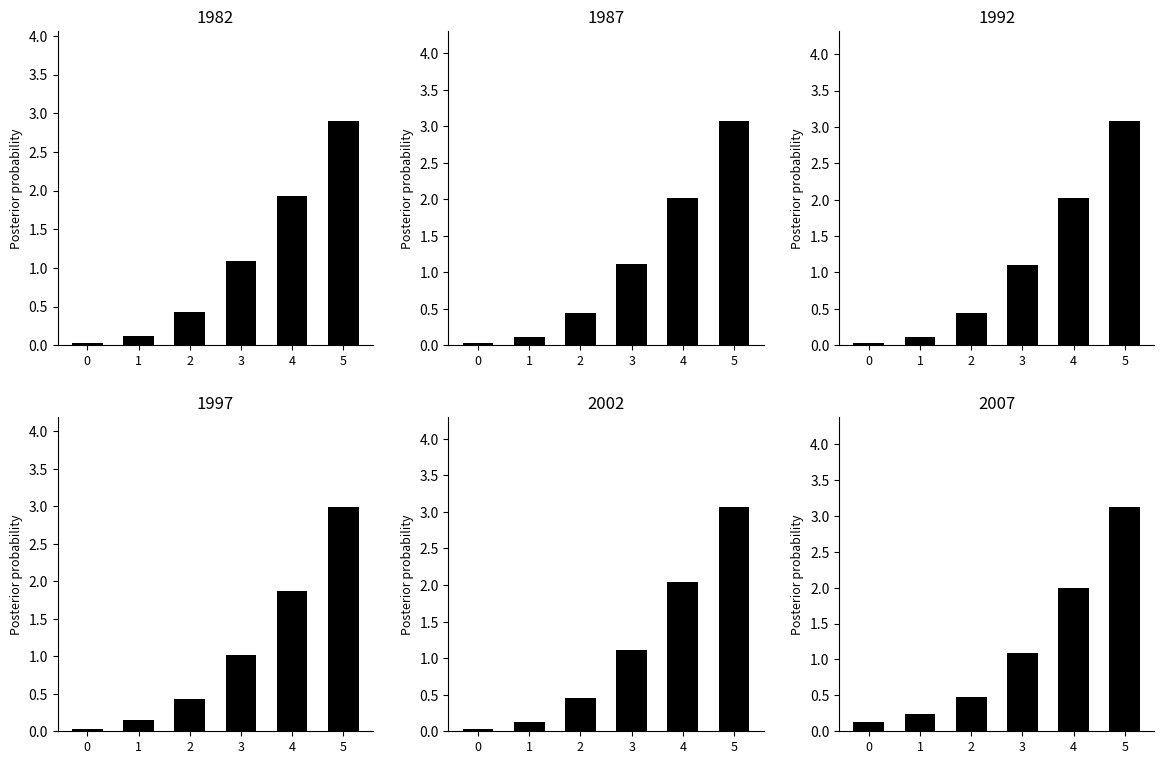

The 1982 series shows 0.2 at 1. True or false?

False